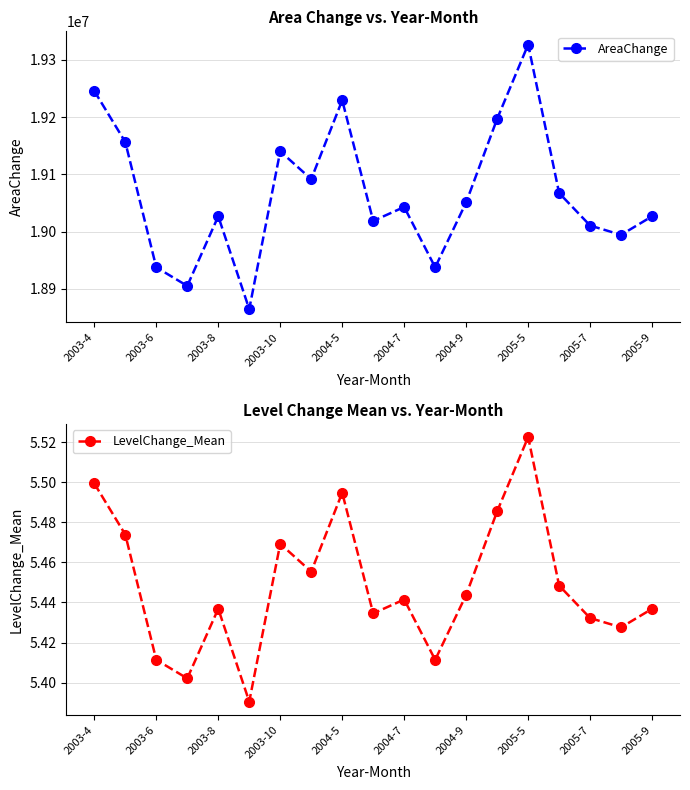

The LevelChange_Mean series shows 5.5 at 2003-4. True or false?

True